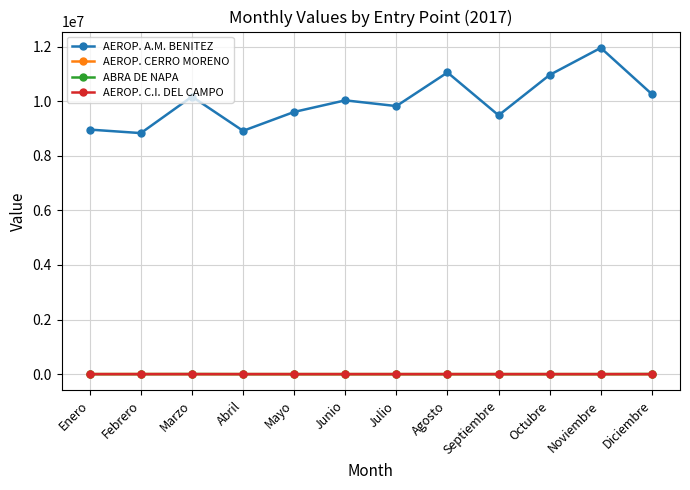

What is the average value of the ABRA DE NAPA series?

616.6